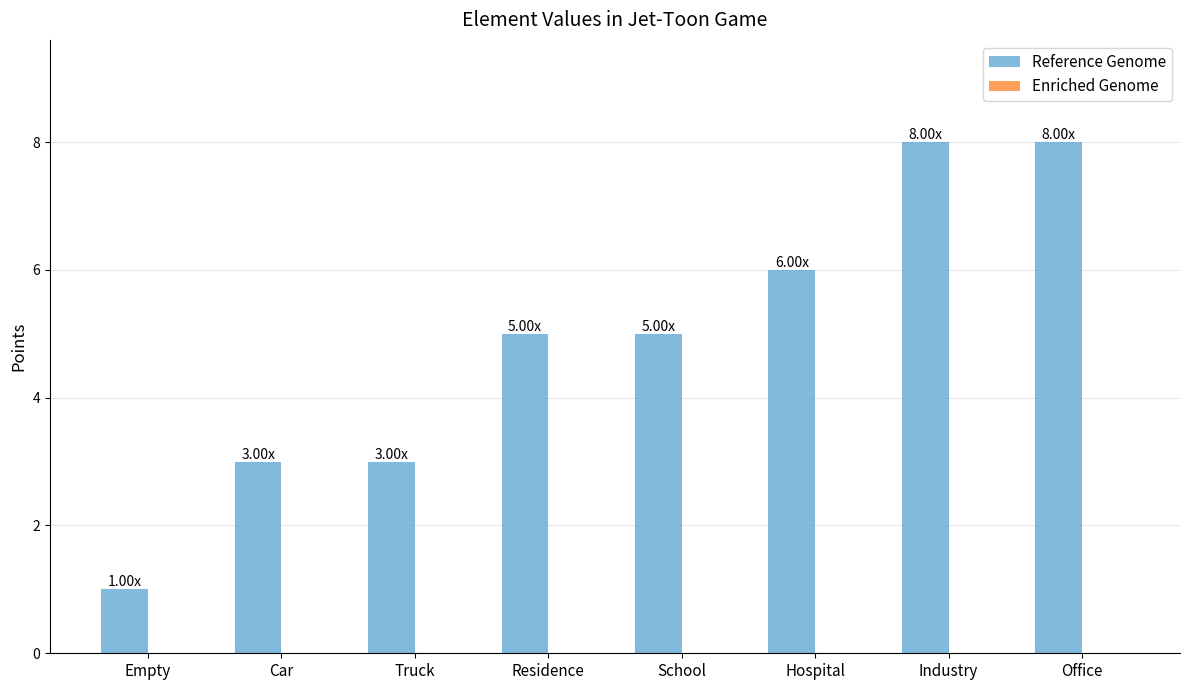

What is the ratio of the value at Hospital to the value at School?

1.2